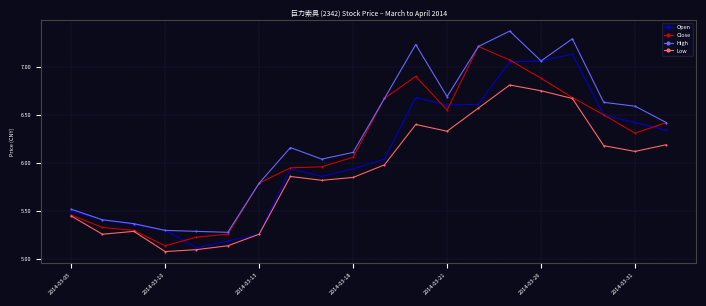

True or false: Low and High intersect in this chart.

False